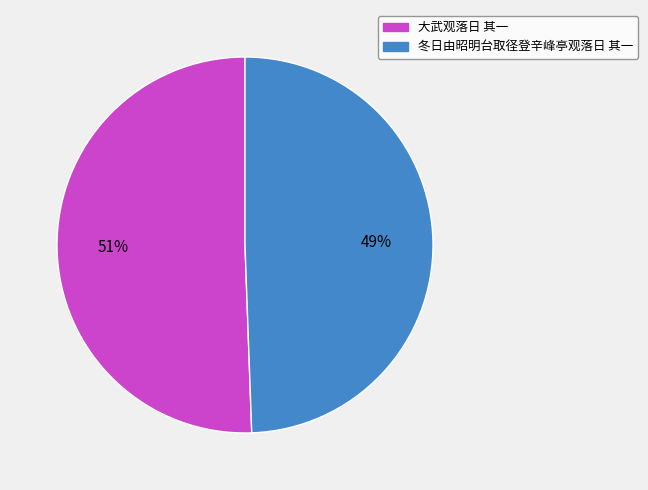

Which category has the smallest portion of the pie?

冬日由昭明台取径登辛峰亭观落日 其一